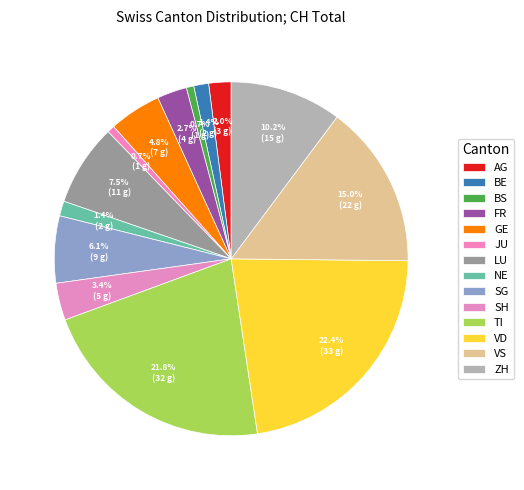

True or false: LU accounts for 19% of the total.

False